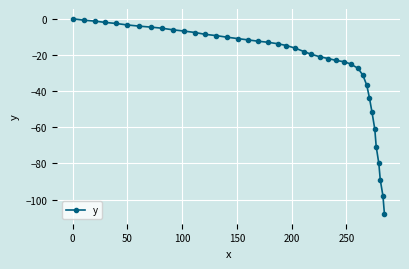

What is the average value?

-25.4